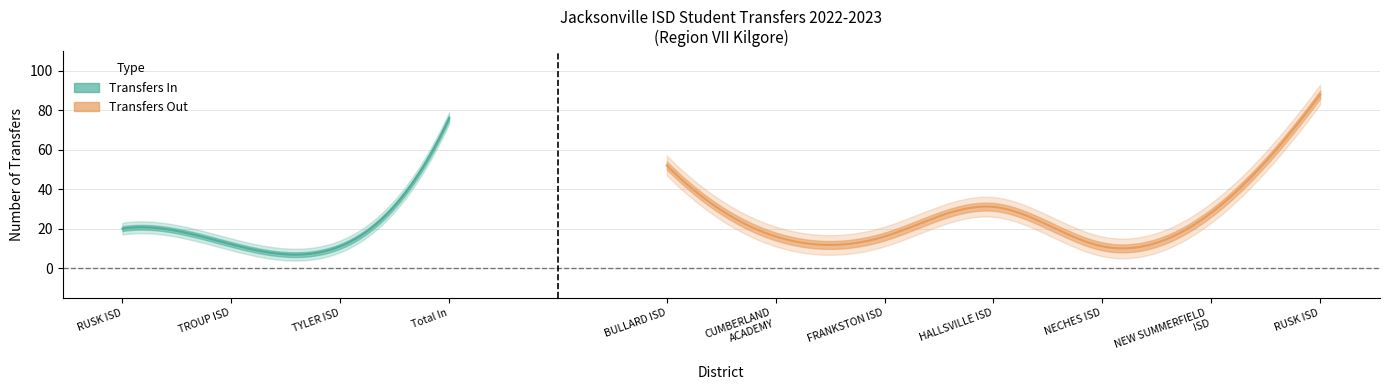

Reading right to left, extract all data points from this chart.

Transfers In: 0	0	0	0	0	0	0	0	76	11	12	20
Transfers Out: 0	88	28	11	31	16	16	52	0	0	0	0